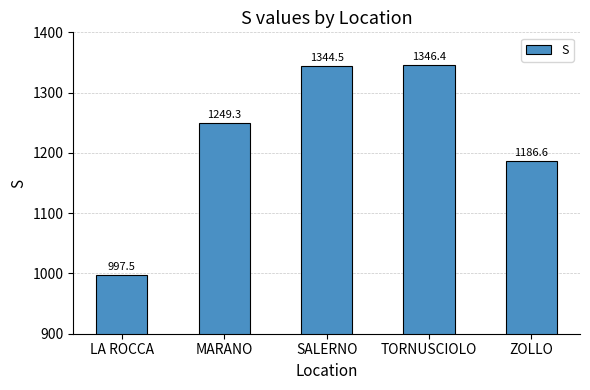

Which label corresponds to the largest value in the chart?

TORNUSCIOLO